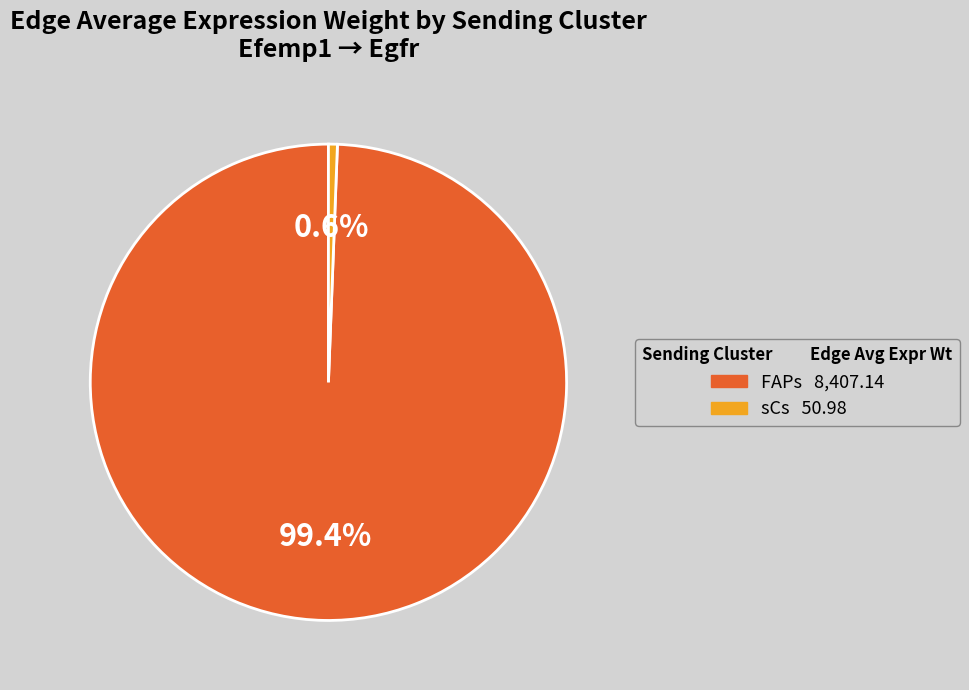

Is there a majority slice in this chart?

Yes